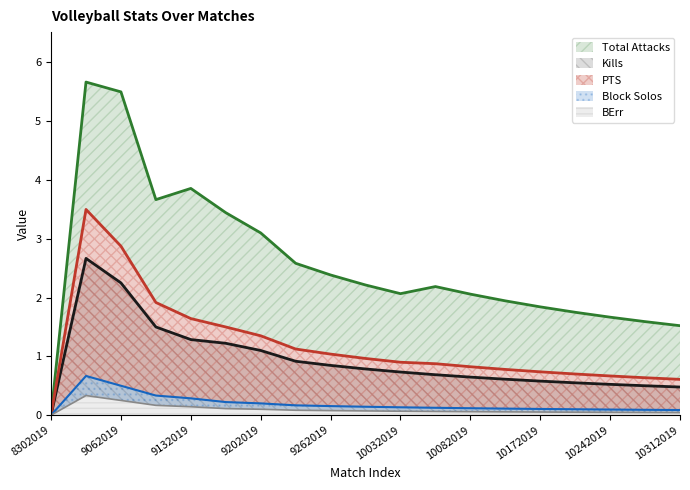

At which category is the sum across all series the highest?

8312019